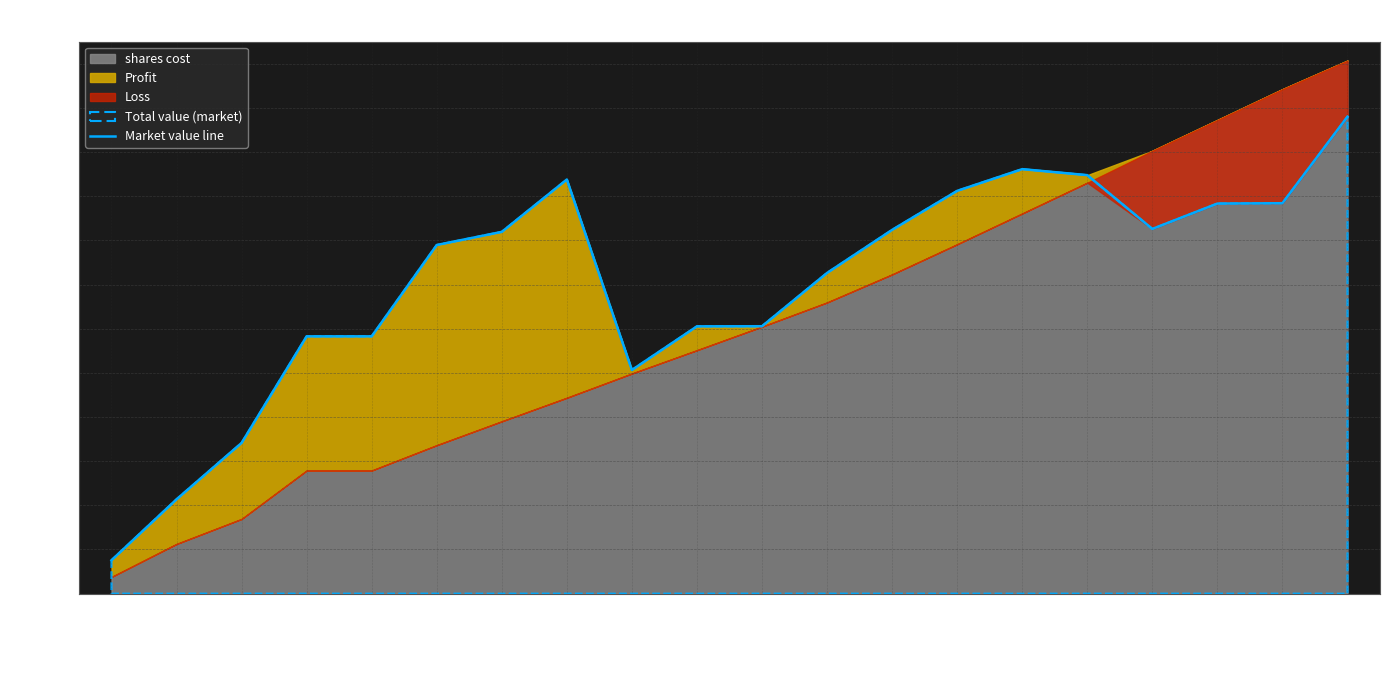

What position from the left is 1400/12/07?

12